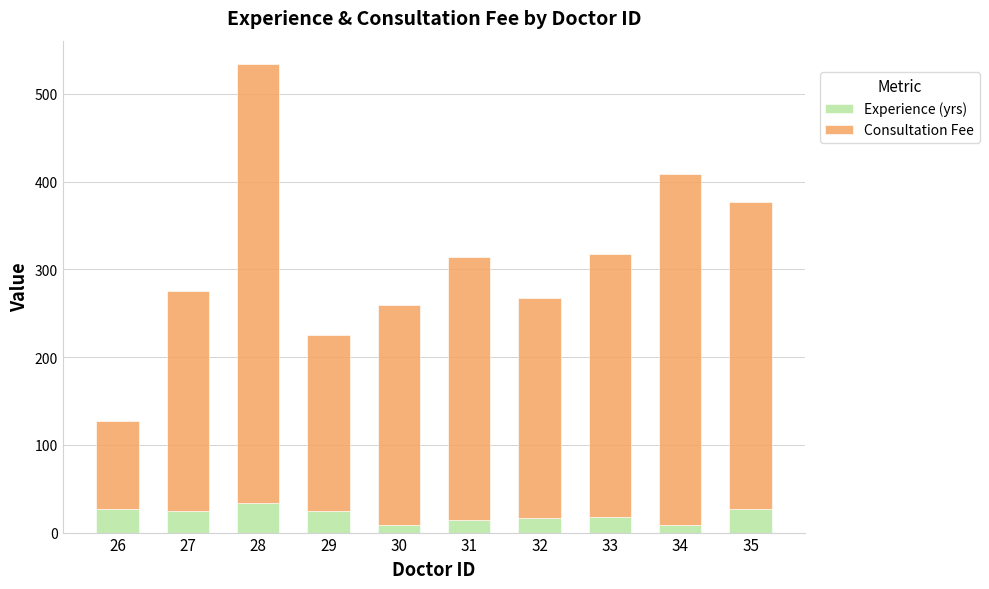

At which category is the sum across all series the highest?

28